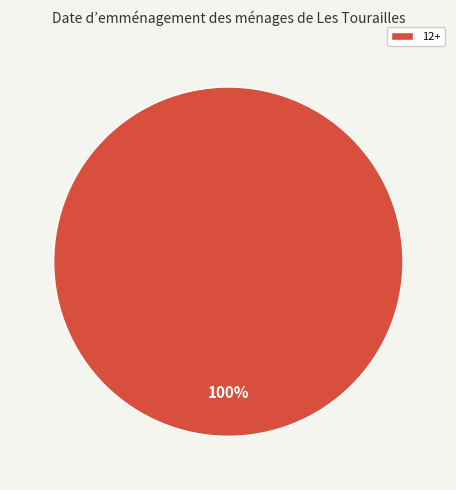

To the nearest percent, what percentage of the pie is 12+?

100%